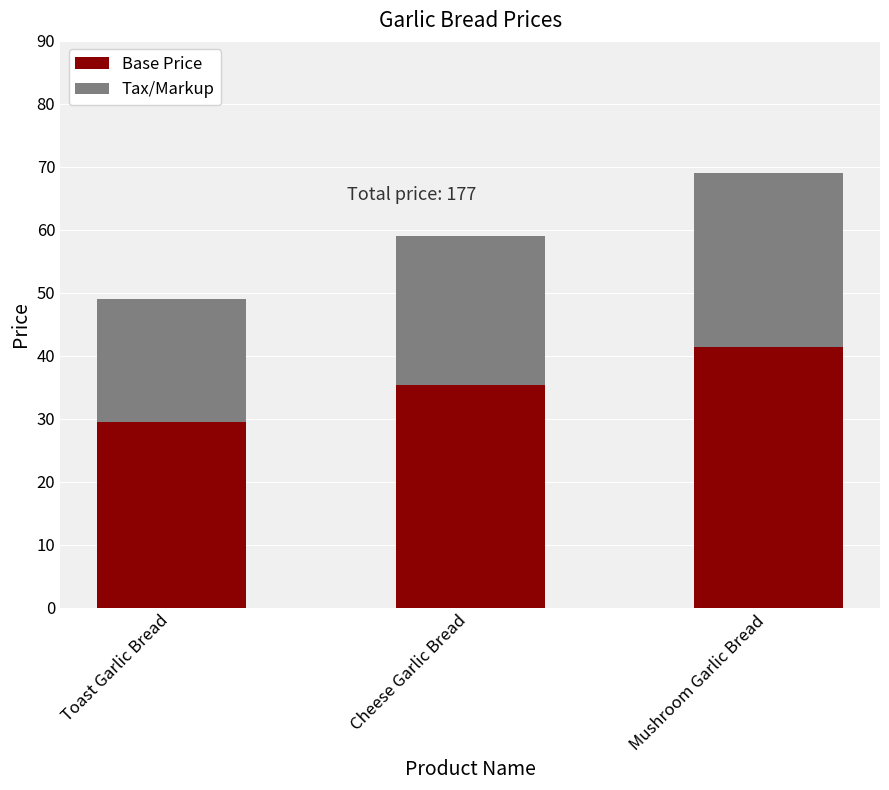

True or false: Base Price has a value of 29.4 at Toast Garlic Bread.

True